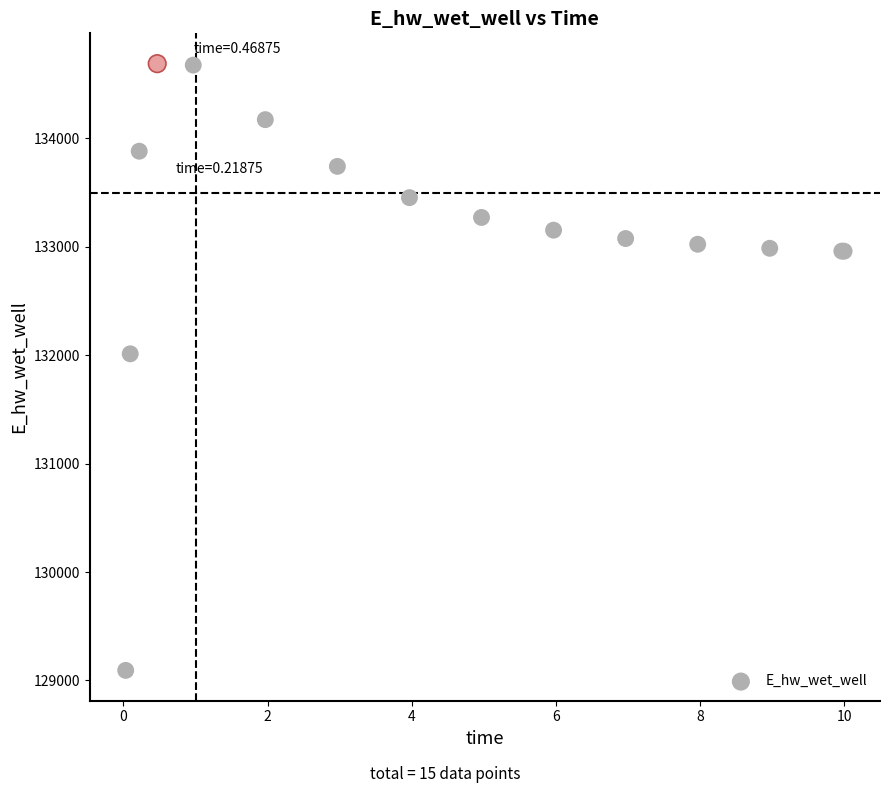

What Y value in the scatter plot is closest to 131891?

132013.3